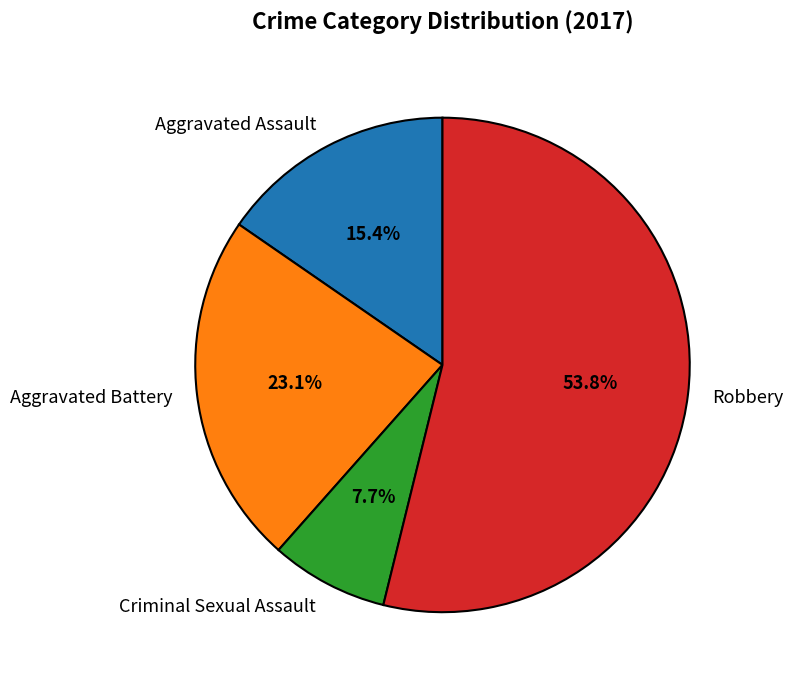

Does Aggravated Assault account for over 50% of the chart?

No